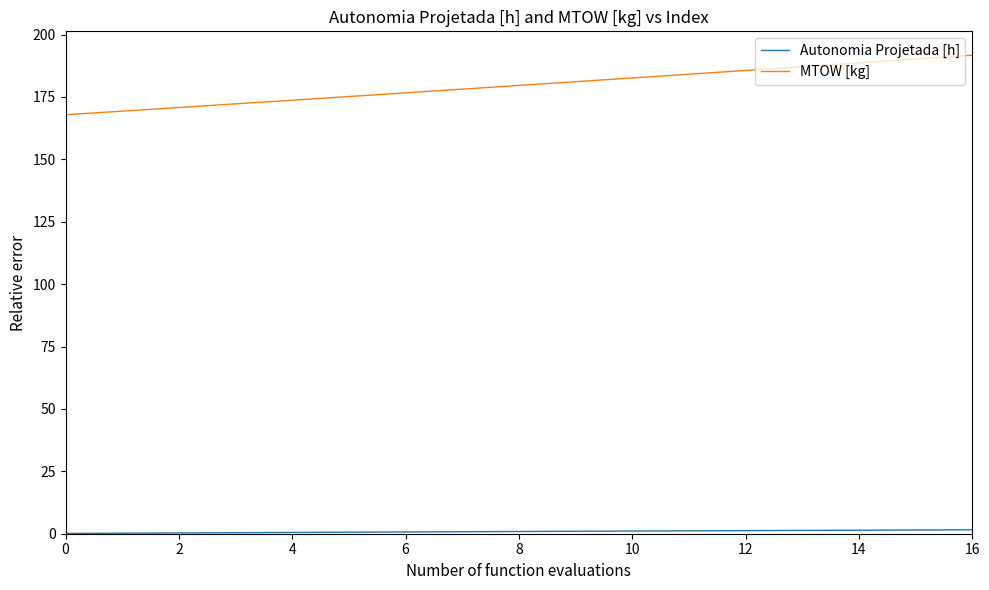

What is the greatest value displayed?

191.7